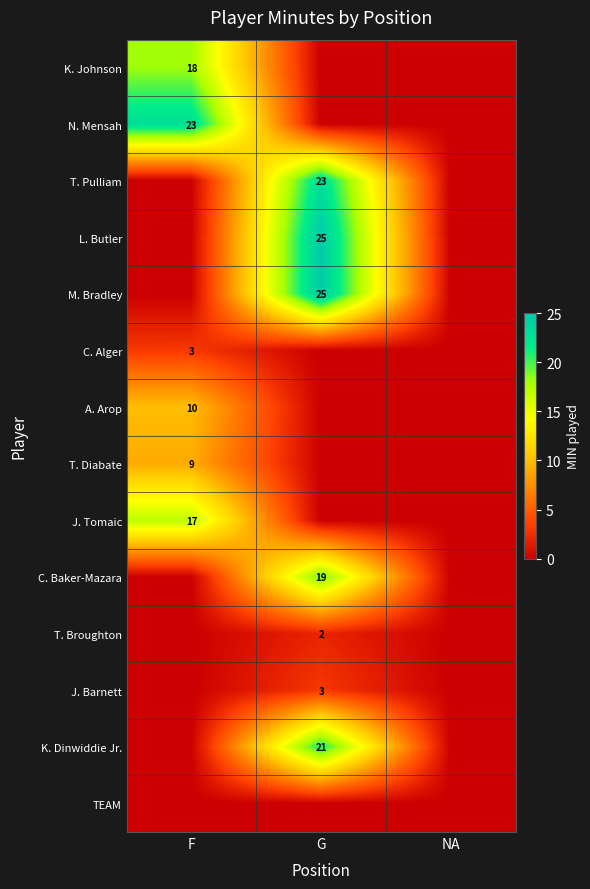

Is it true that T. Pulliam equals 14 at G?

False